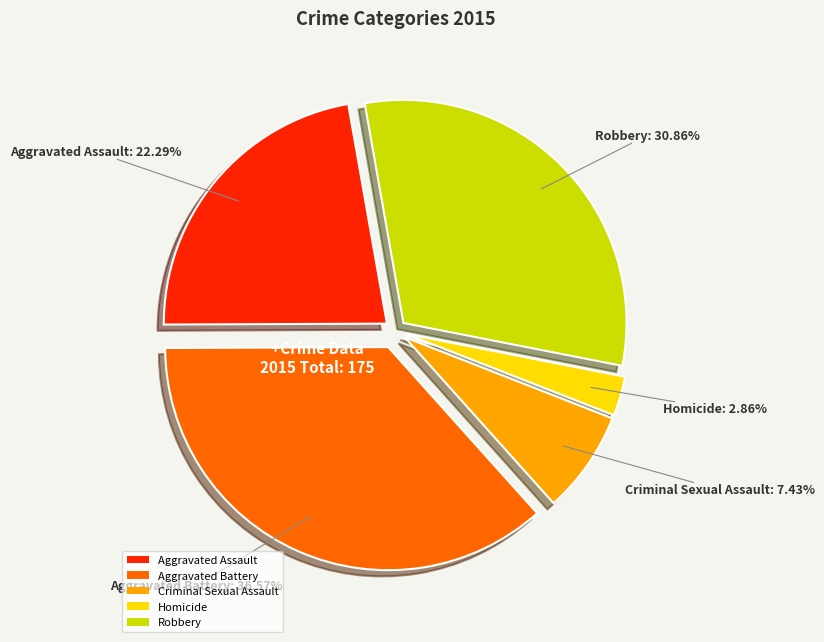

How many slices are in this pie chart?

5